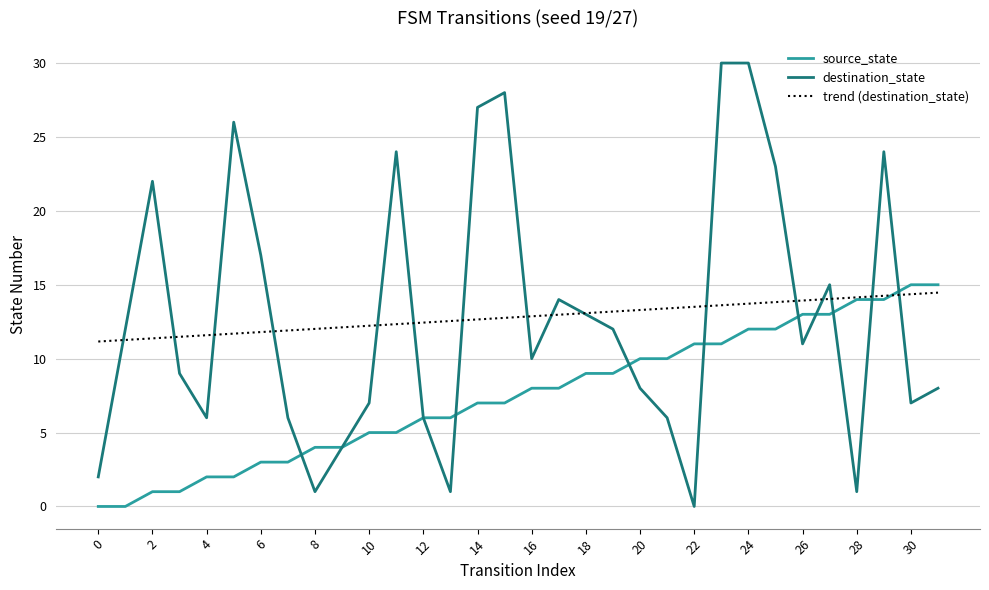

What is the maximum value shown in the chart?

30.0